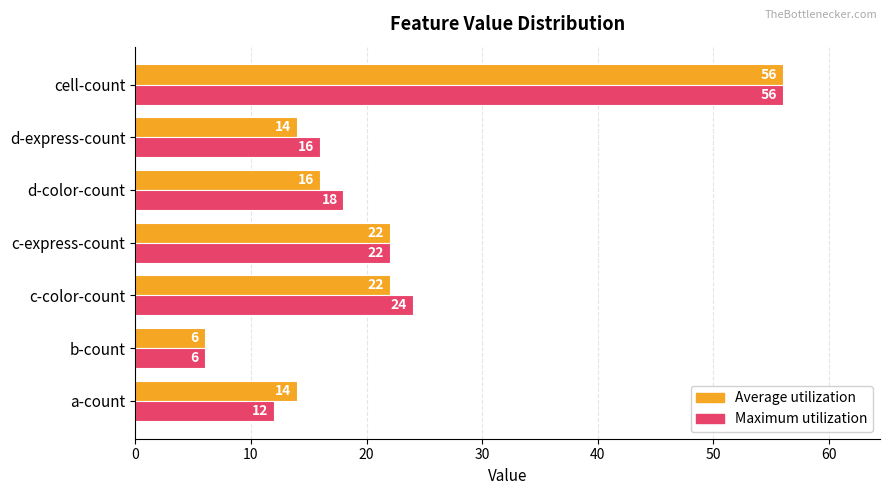

What is the difference between the second highest and minimum values in the Maximum utilization series?

18